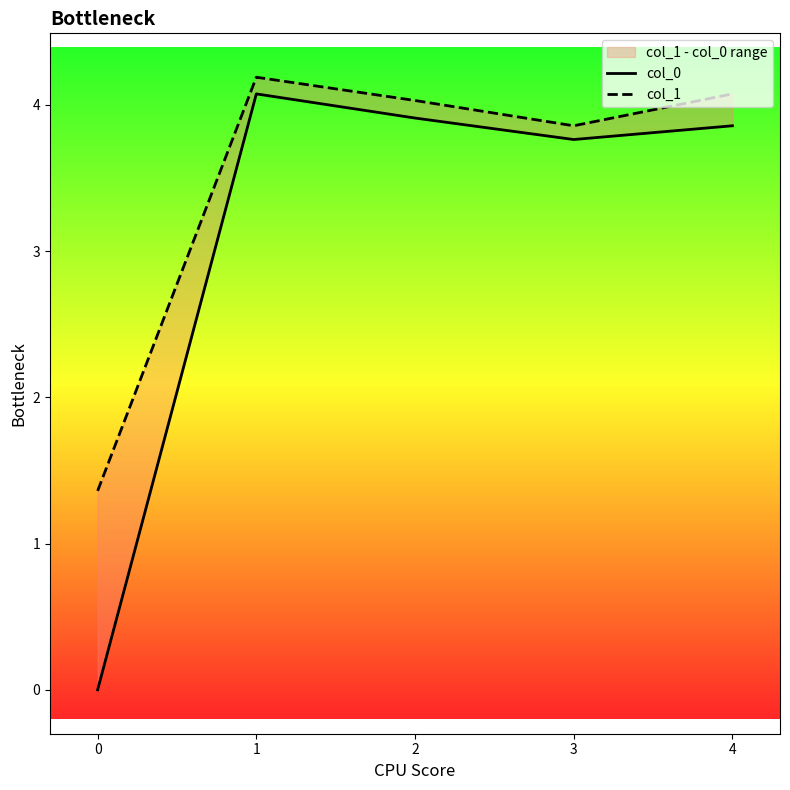

True or false: col_0 has more than 2 points higher than both neighbors.

False